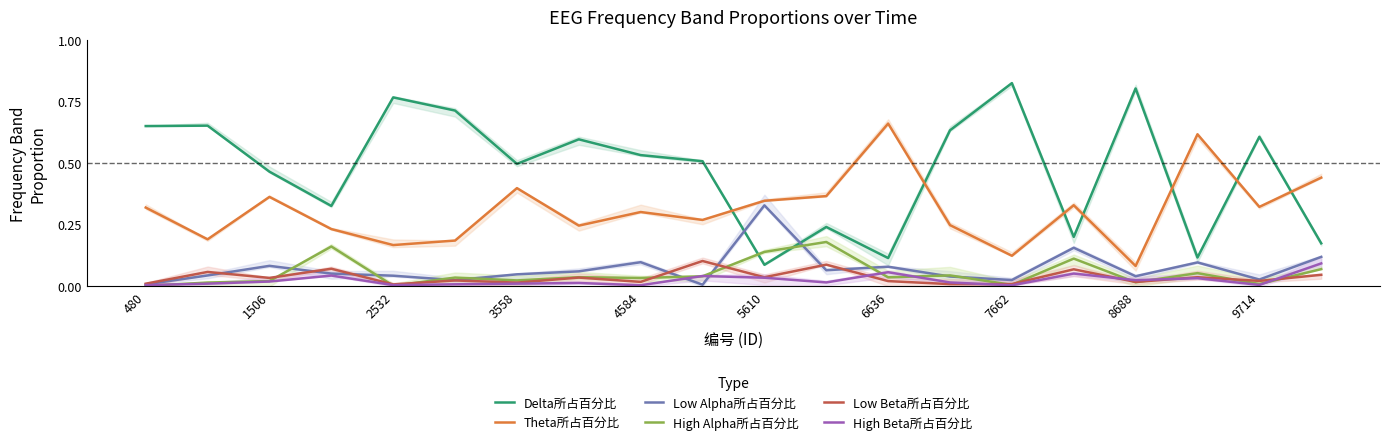

What is the maximum value for Theta所占百分比?

0.7